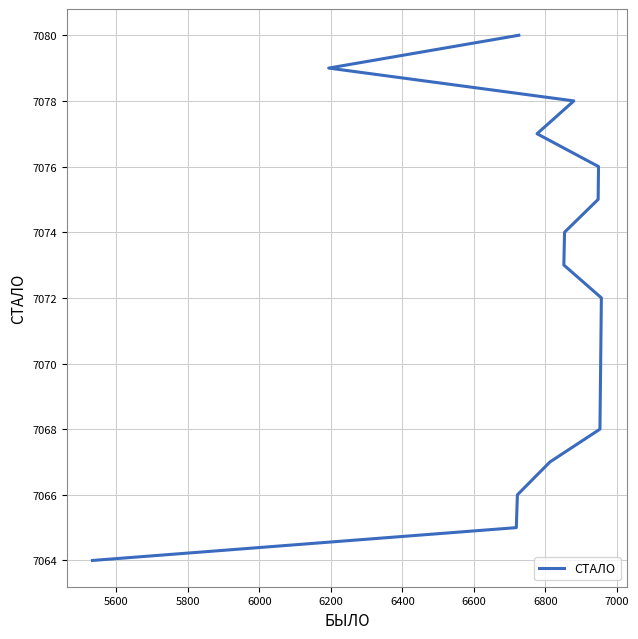

What is the change in value from 5800 to 7000?

+6